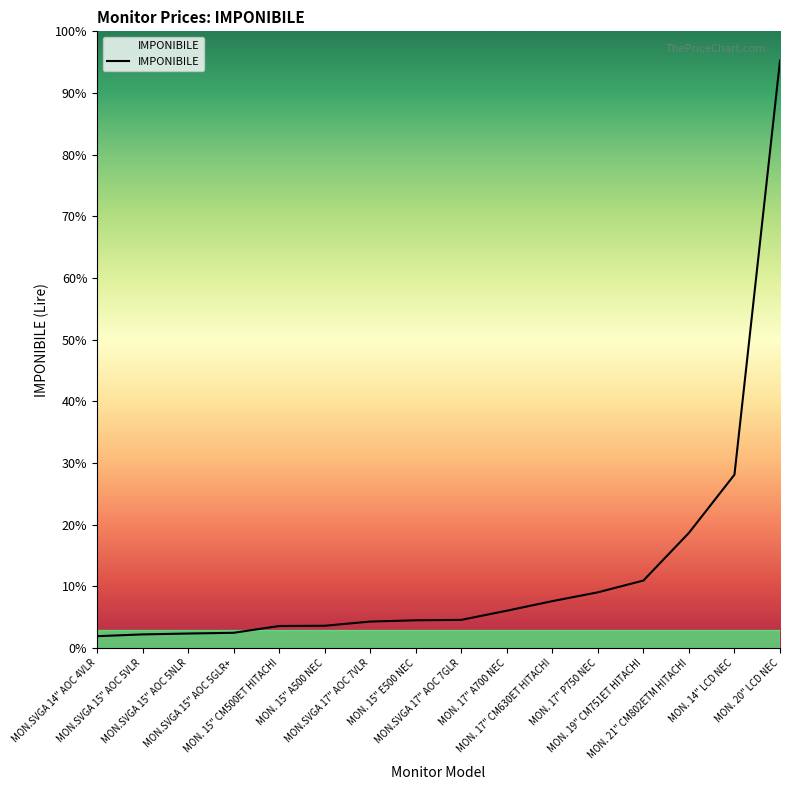

What is the sum of the values at MON.SVGA 17" AOC 7VLR and MON. 20" LCD NEC?

14485000